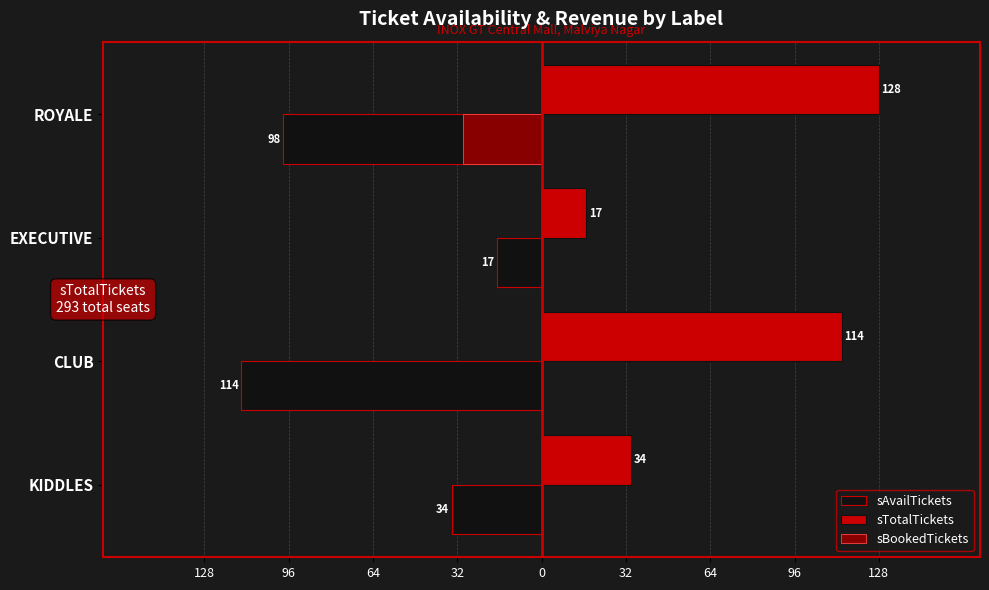

What are all the series names shown in the legend?

sAvailTickets, sTotalTickets, sBookedTickets